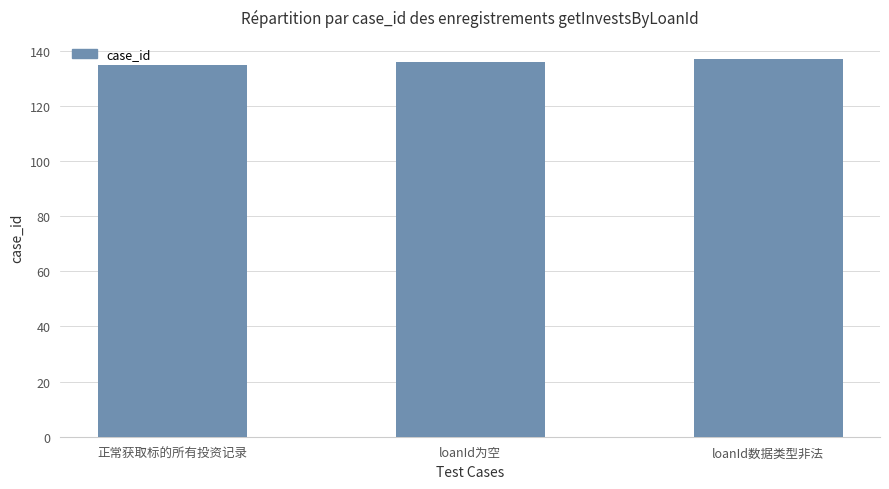

Approximately how many times larger is the value at 正常获取标的所有投资记录 compared to loanId数据类型非法?

1.0